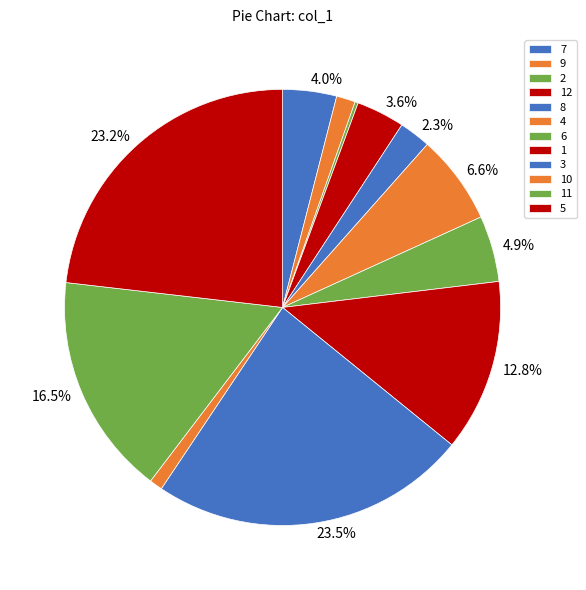

Which slice is the largest?

3